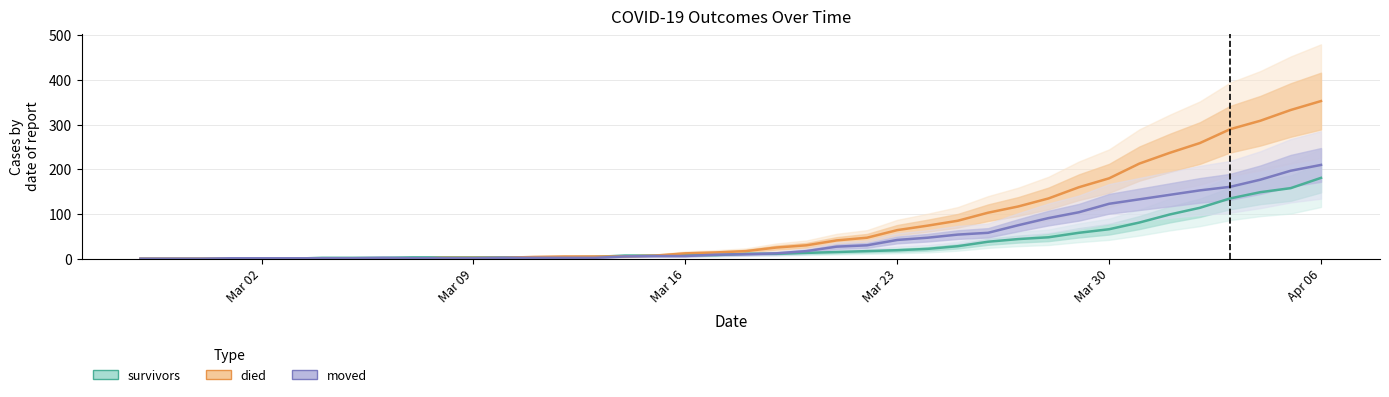

How many times do died and moved cross each other?

1